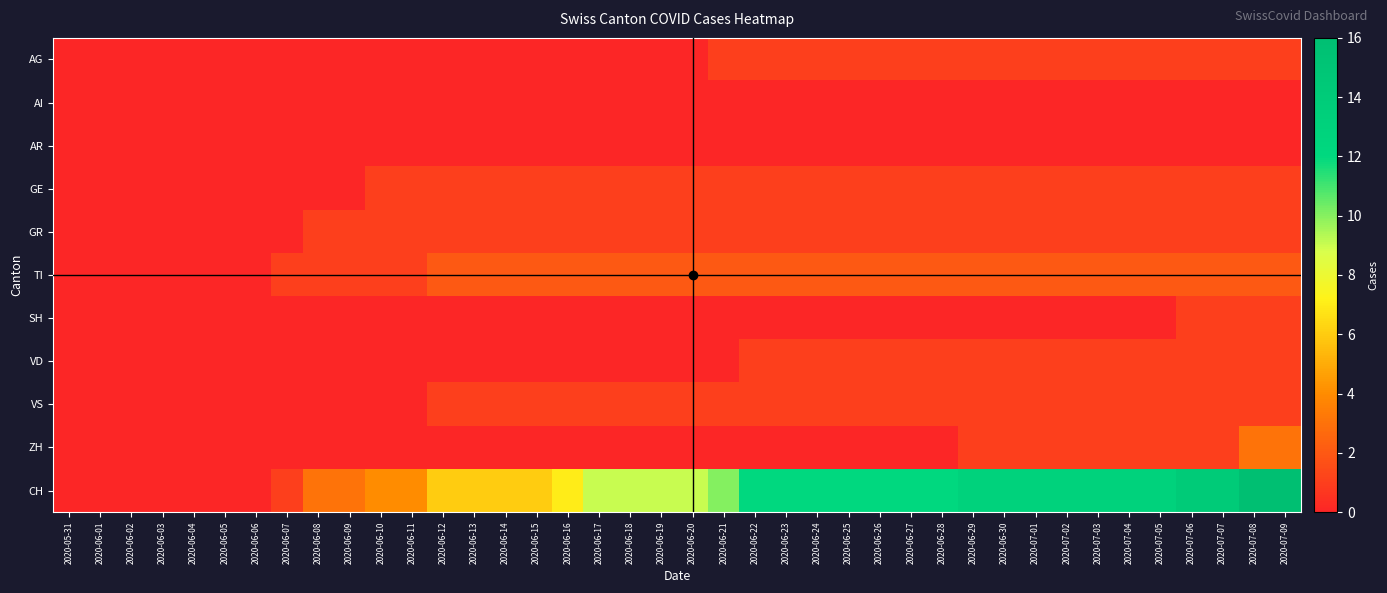

Which series changed the most between 2020-06-15 and 2020-07-01?

CH